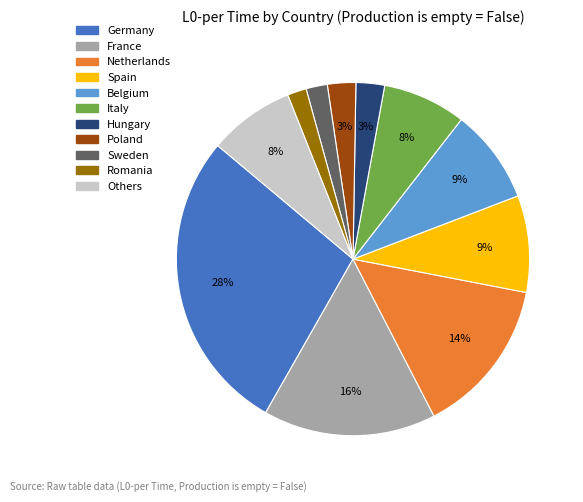

Count the number of slices in the pie.

11